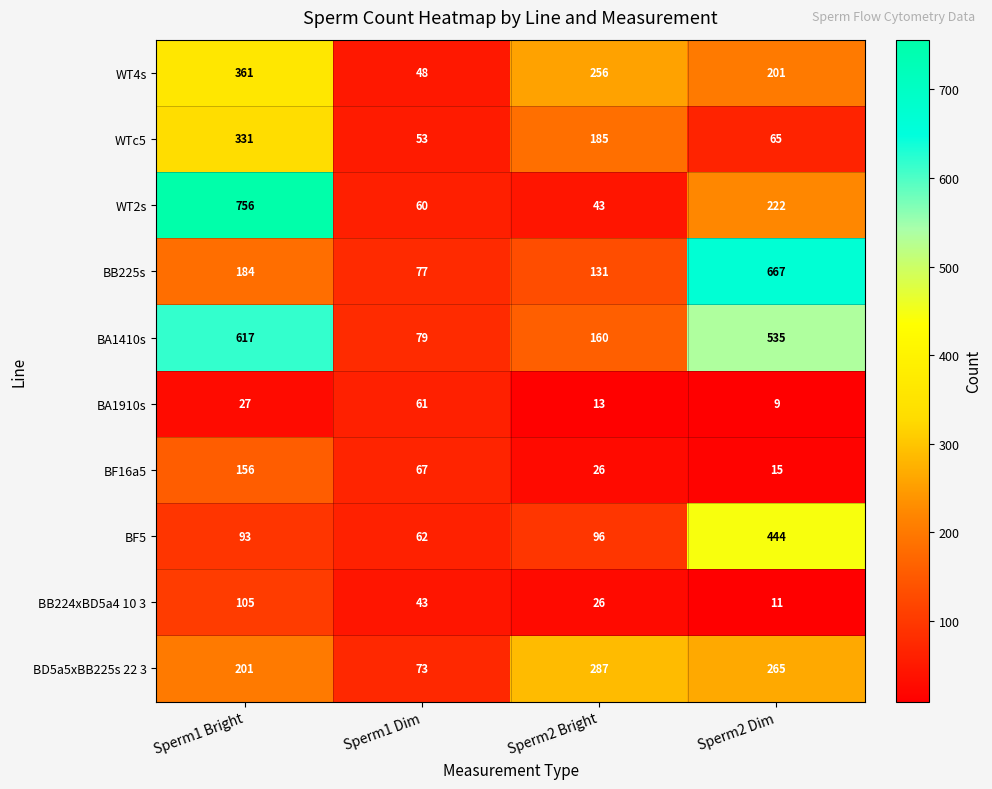

At Sperm1 Bright, list the series in order from smallest to largest.

BA1910s, BF5, BB224xBD5a4 10 3, BF16a5, BB225s, BD5a5xBB225s 22 3, WTc5, WT4s, BA1410s, WT2s